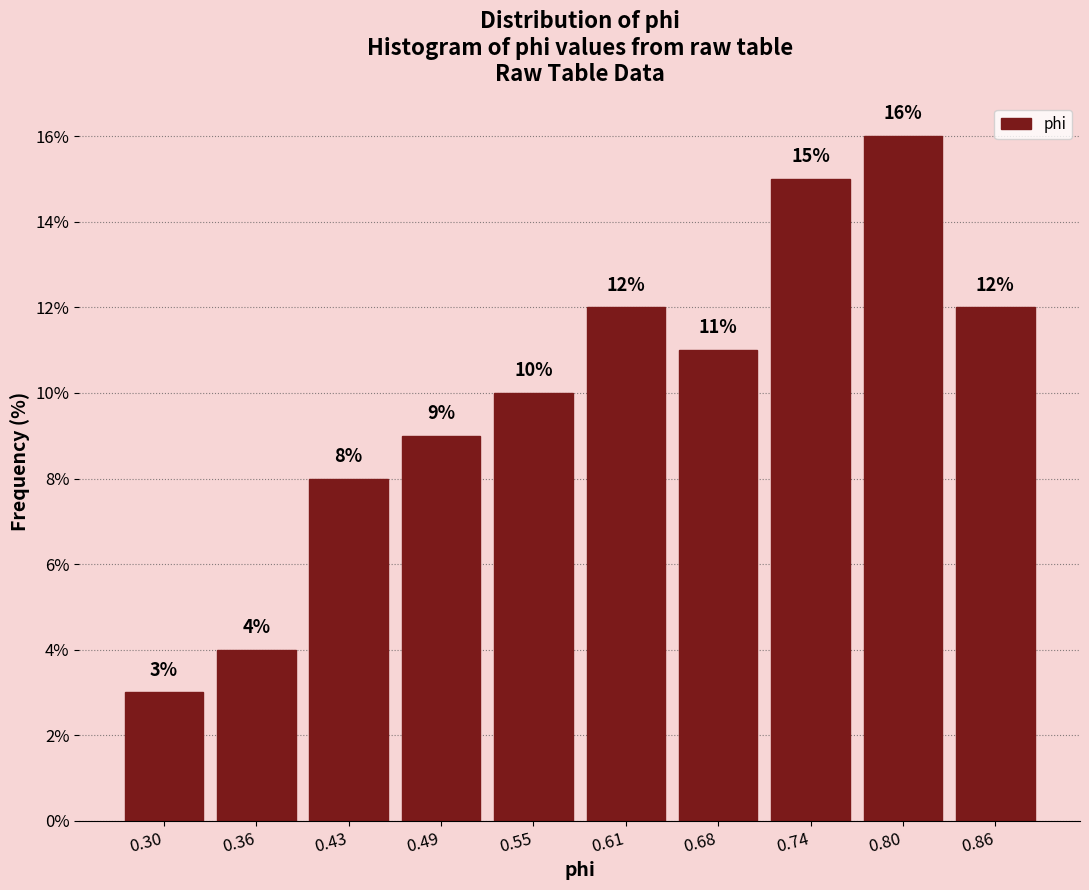

Reading left to right, extract all data points from this chart.

0.30=3	0.36=4	0.43=8	0.49=9	0.55=10	0.61=12	0.68=11	0.74=15	0.80=16	0.86=12